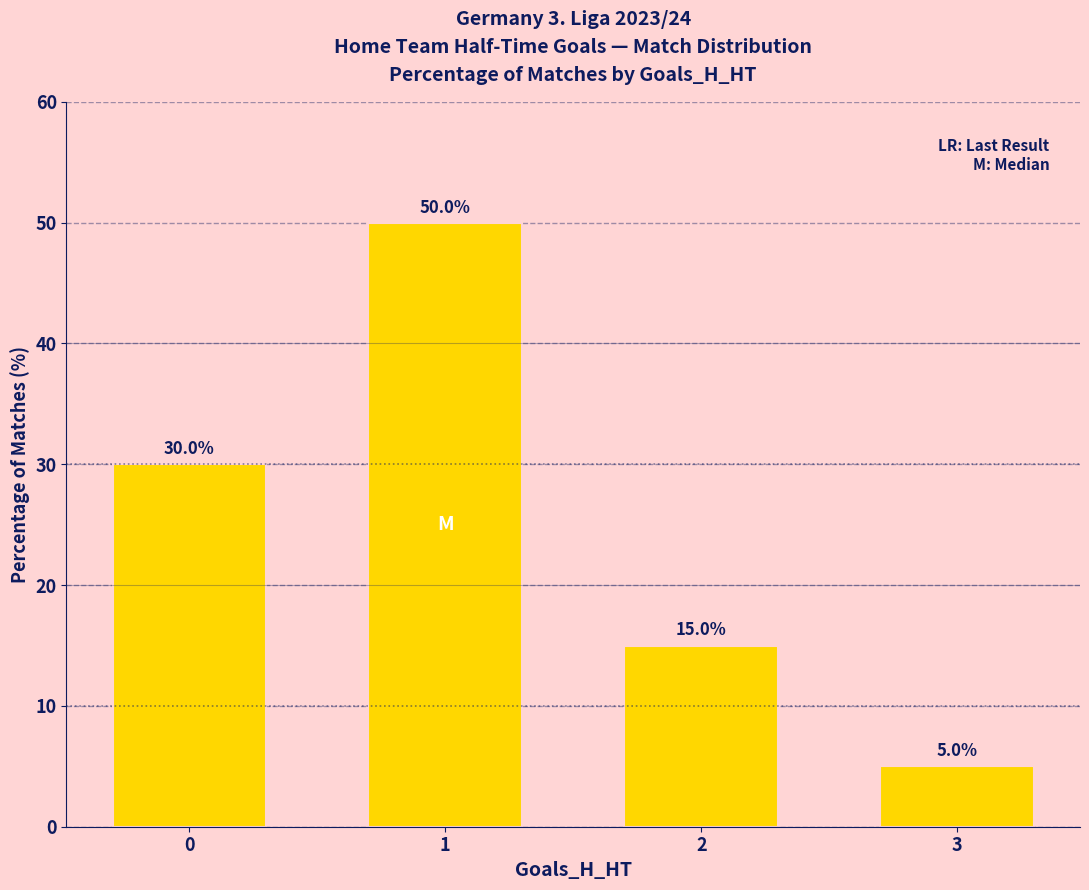

List the labels in order of value, largest first.

1, 0, 2, 3